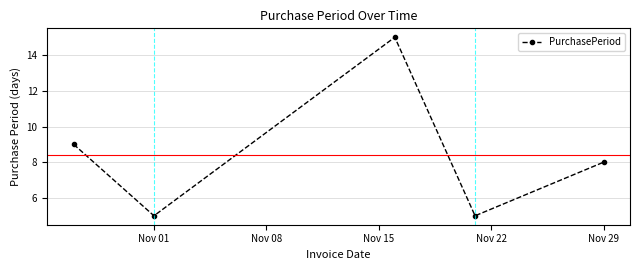

What is the value of the 1st point from the left?

9